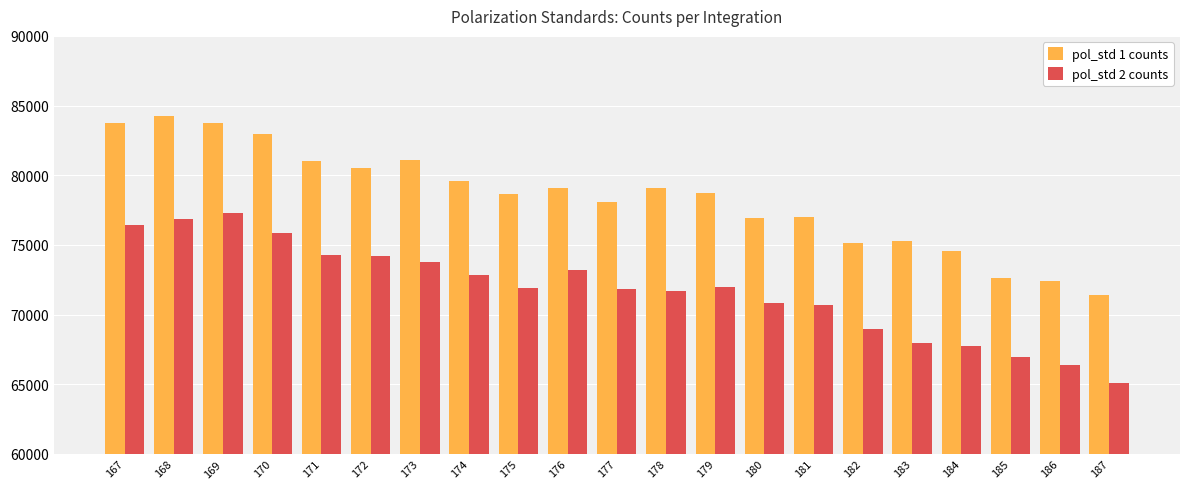

What is the minimum value for pol_std 2 counts?

65101.2